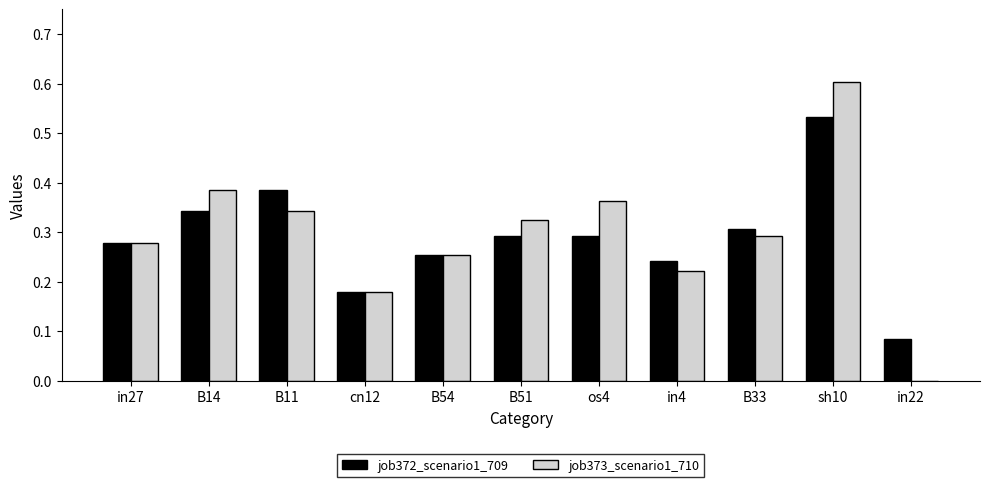

What is the sum of the job372_scenario1_709 values at B11 and sh10?

0.9